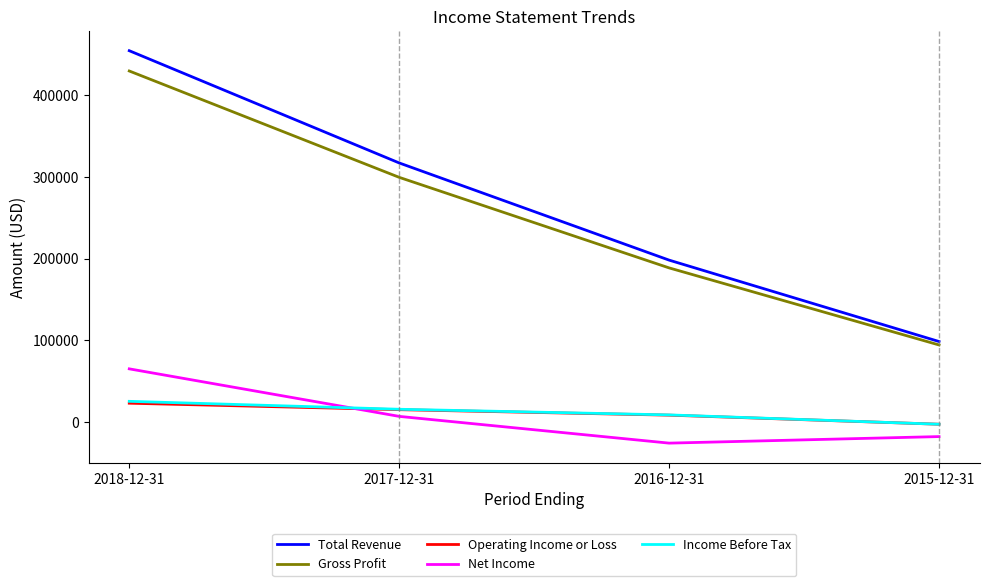

At which category is the sum across all series the highest?

2018-12-31